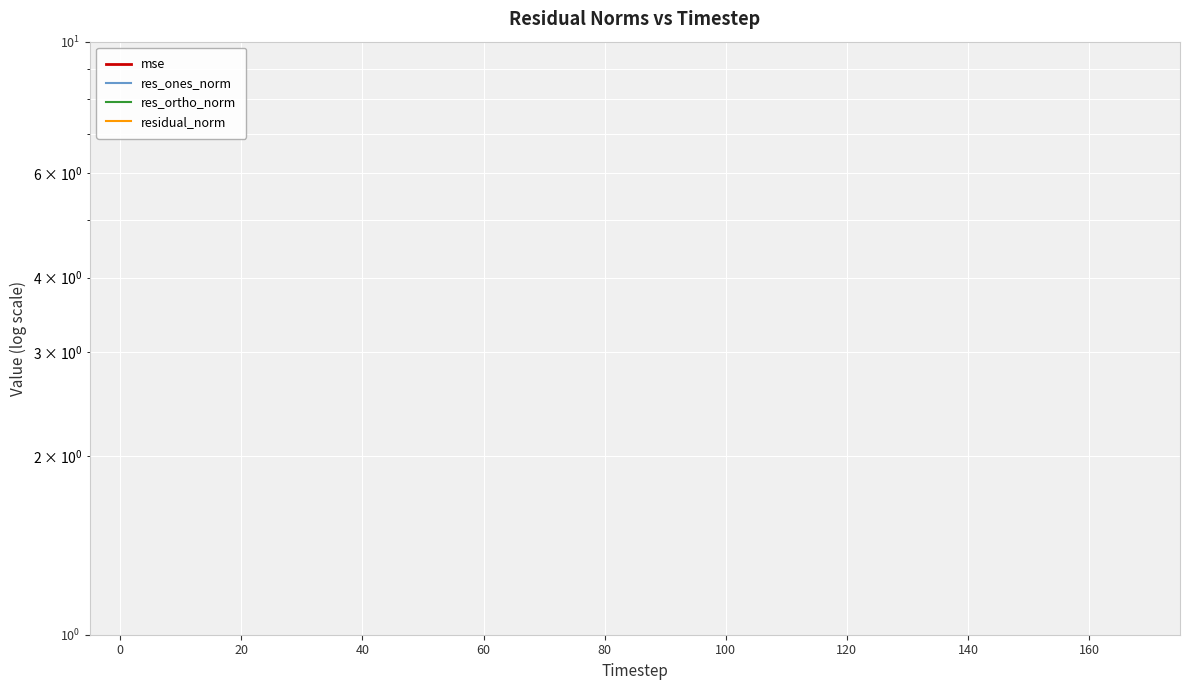

Does the chart display data point markers on the line(s)?

No